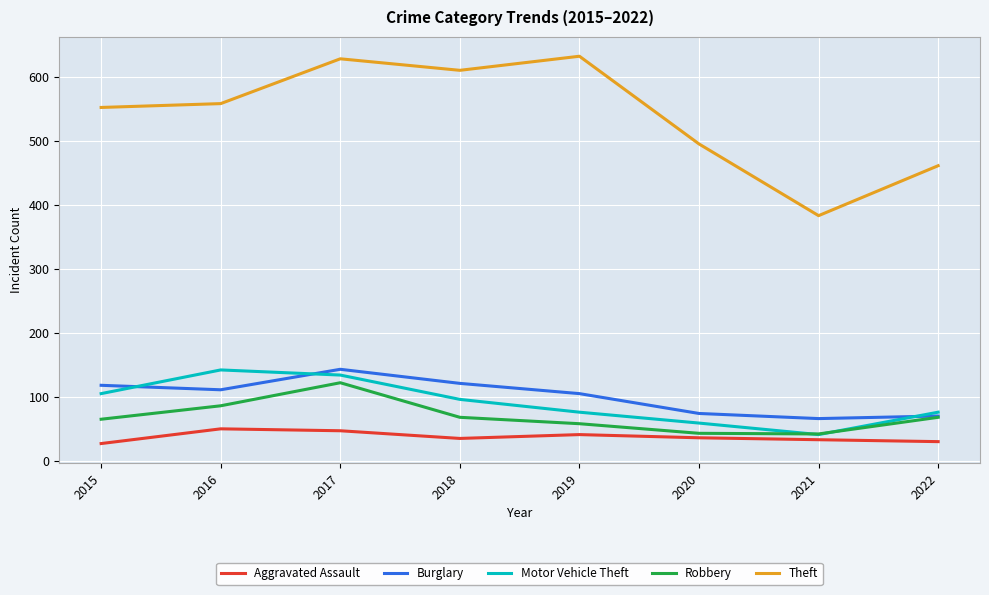

True or false: Theft and Burglary cross at least once.

False